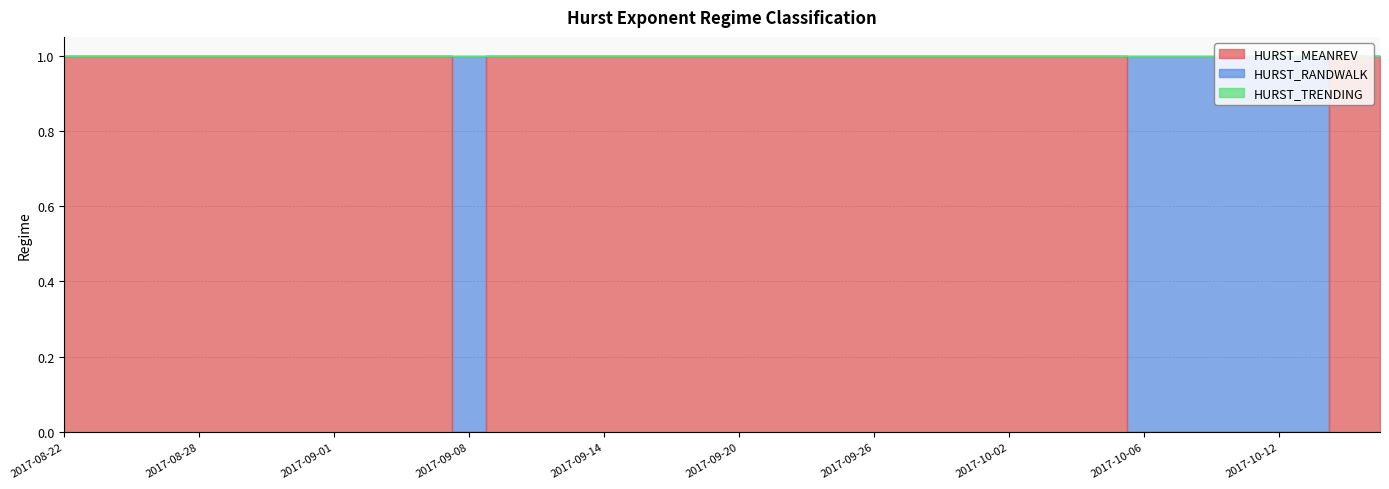

Which series has the largest total across all categories?

HURST_MEANREV